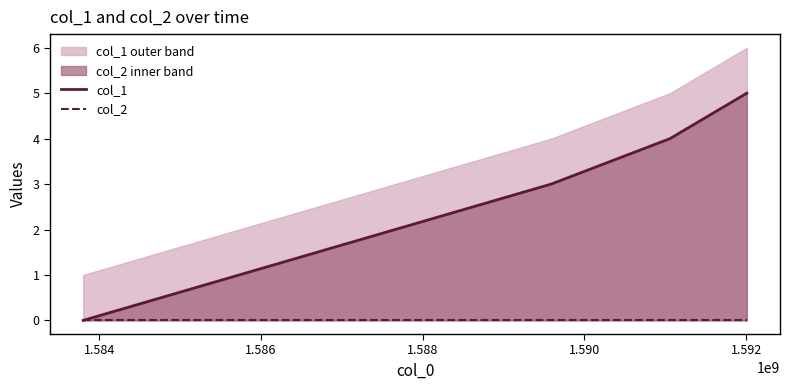

True or false: col_1 has more than 0 points higher than both neighbors.

False